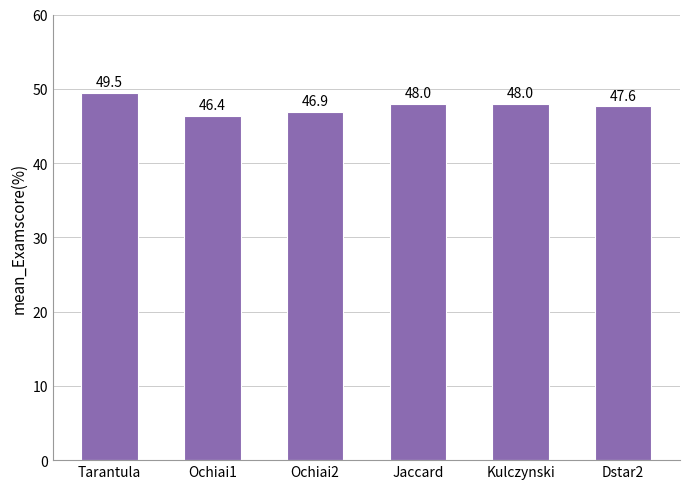

What is the difference between the values at Dstar2 and Kulczynski?

0.4